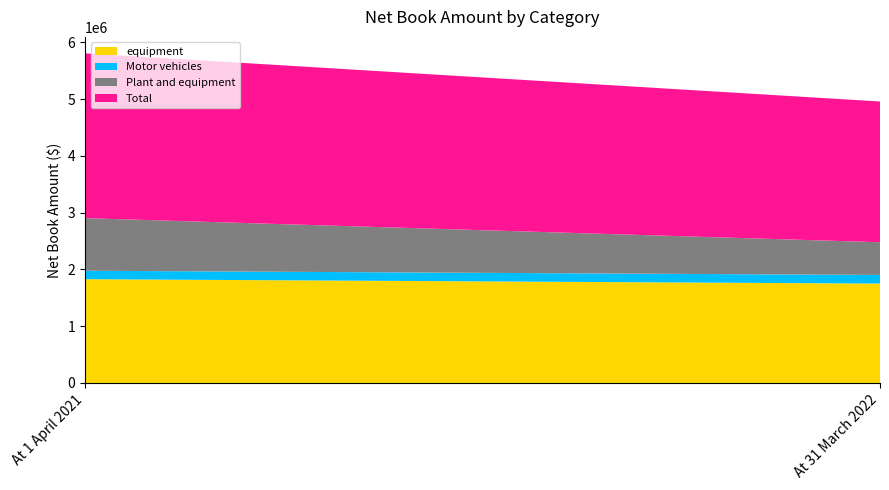

Reading right to left, what are all the values shown in this chart?

equipment: At 31 March 2022=1751143	At 1 April 2021=1828541
Motor vehicles: At 31 March 2022=152183	At 1 April 2021=148893
Plant and equipment: At 31 March 2022=576737	At 1 April 2021=926645
Total: At 31 March 2022=2480063	At 1 April 2021=2904079